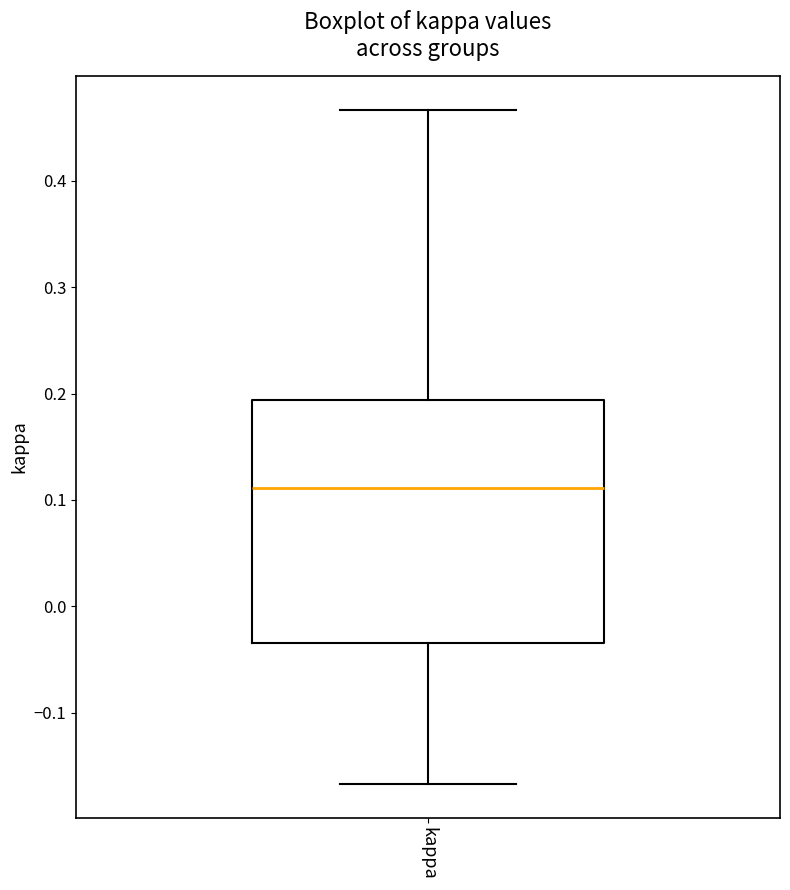

Where does the upper whisker of the box for kappa end on the y-axis? The values are not printed on the chart, so give them approximately, as read against the axis.

0.47